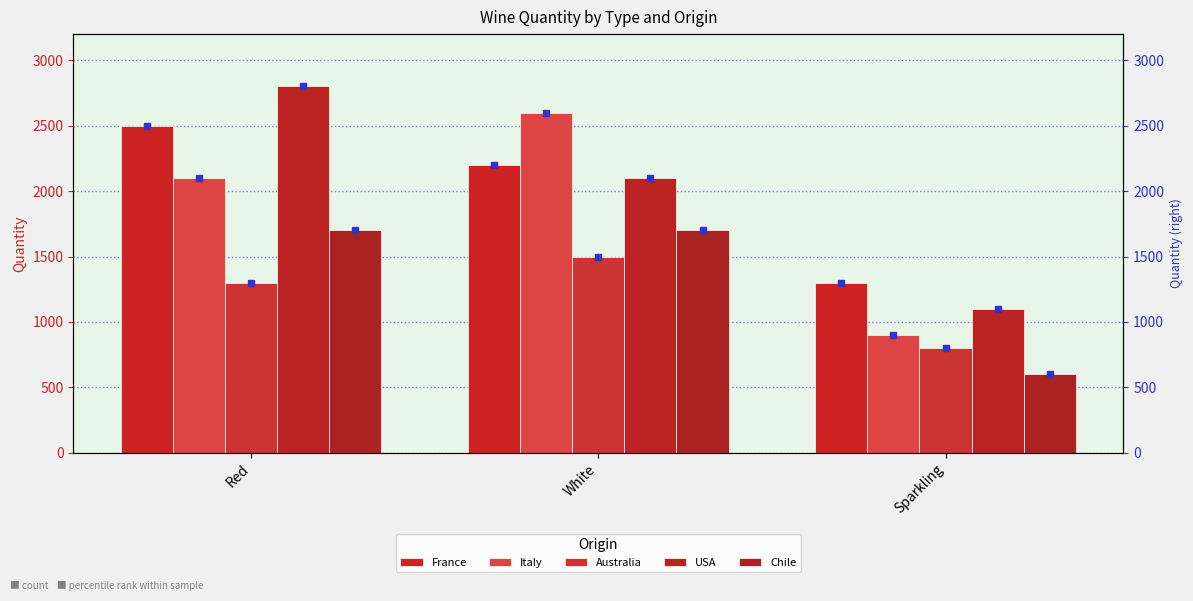

The Australia series shows 1300 at Red. True or false?

True